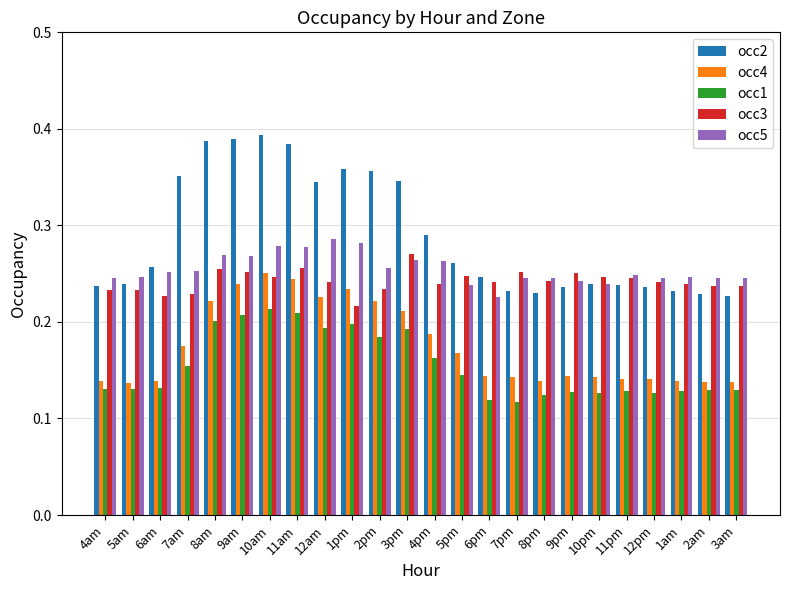

Is the value of occ5 at 11am greater than the value of occ1 at 3am?

Yes